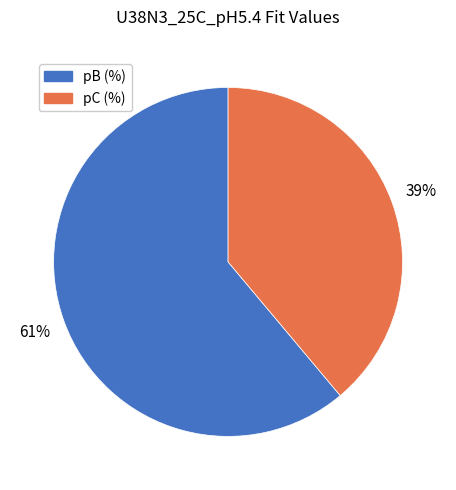

Is there any slice that represents more than half of the pie?

Yes